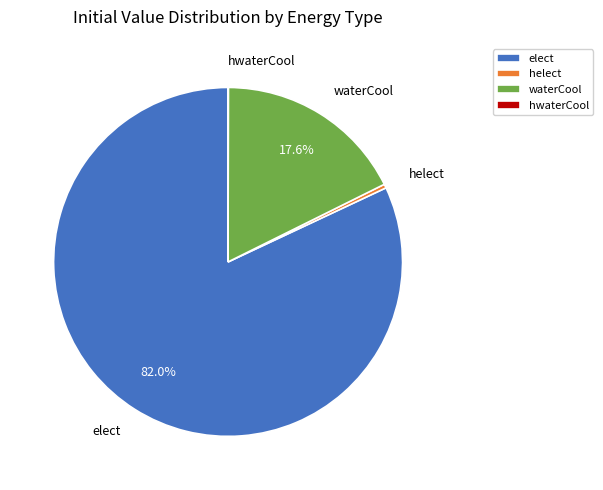

What percentage is the elect slice, to the nearest percent?

82%